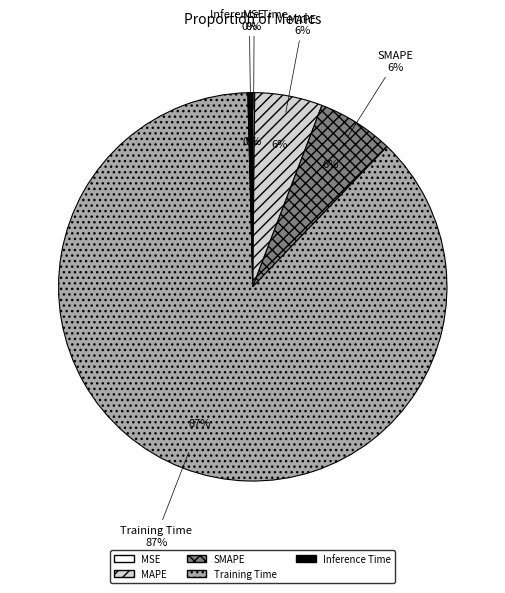

Does any single category account for the majority?

Yes